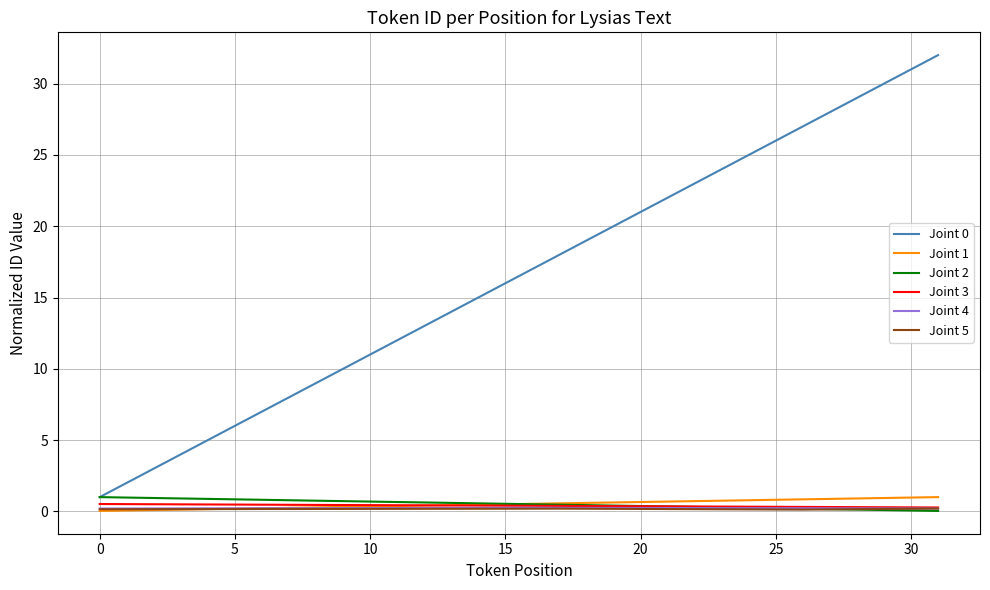

How many lines are shown in the chart?

6